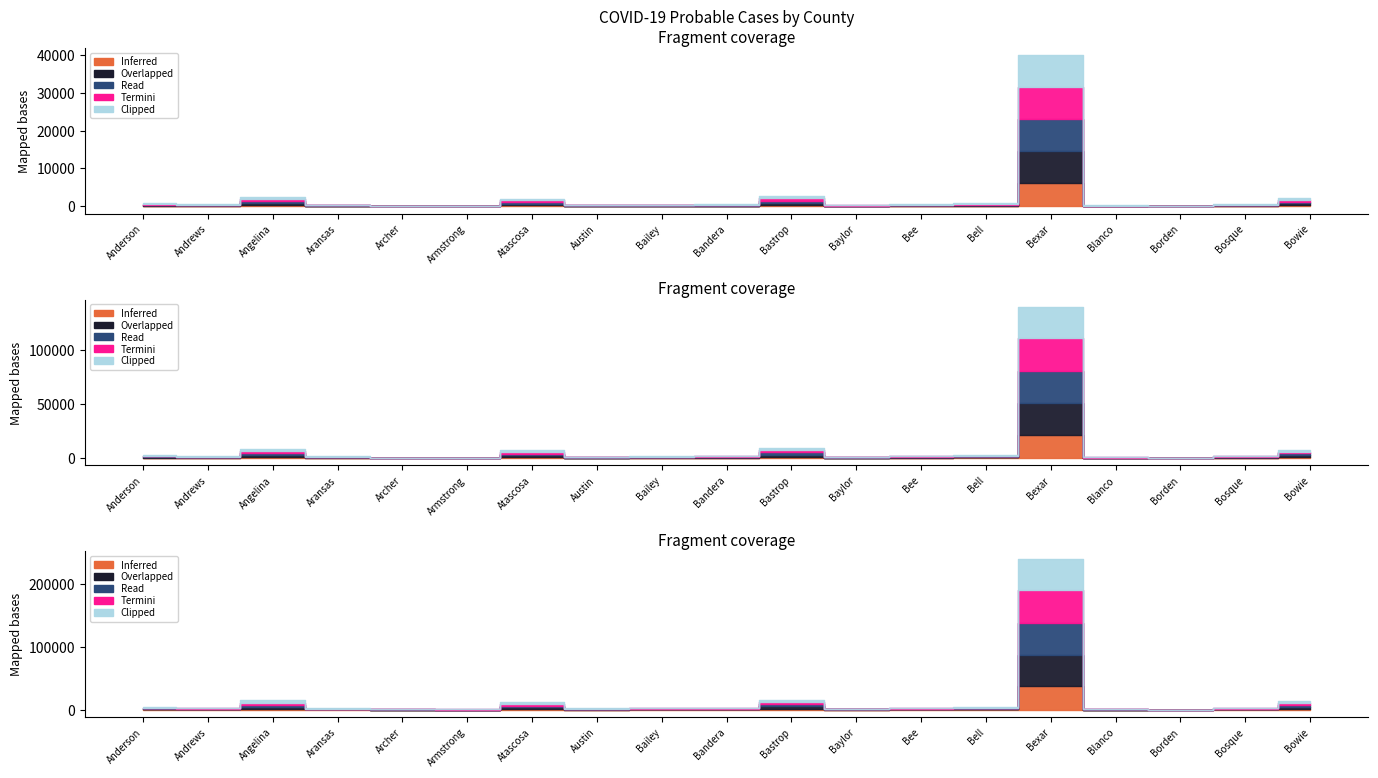

Which category has the lowest value in the Inferred series?

Borden